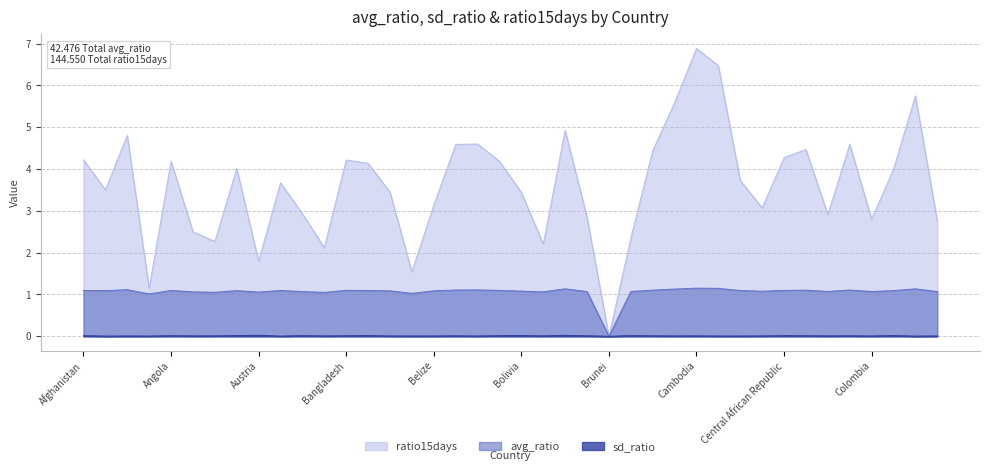

What is the difference between the maximum and minimum values in the avg_ratio series?

1.2